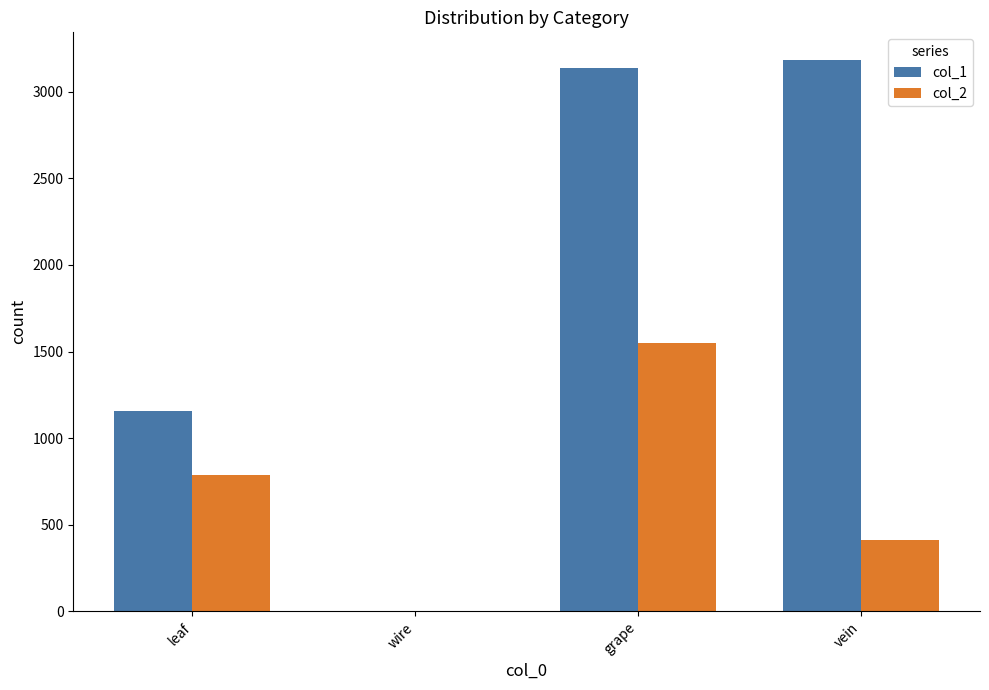

Which category has the highest value in the col_2 series?

grape